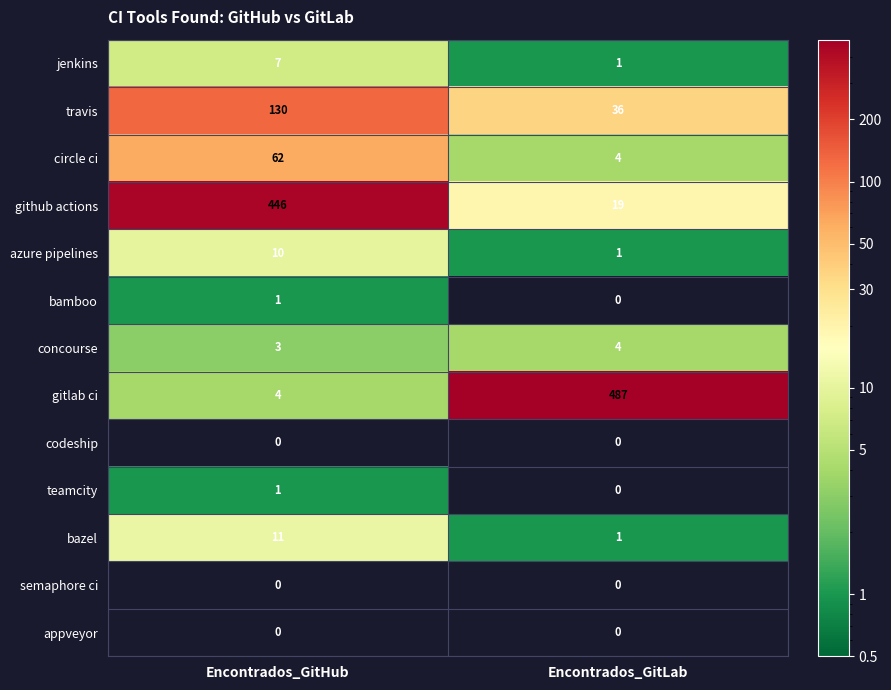

At which category is the sum across all series the highest?

Encontrados_GitHub